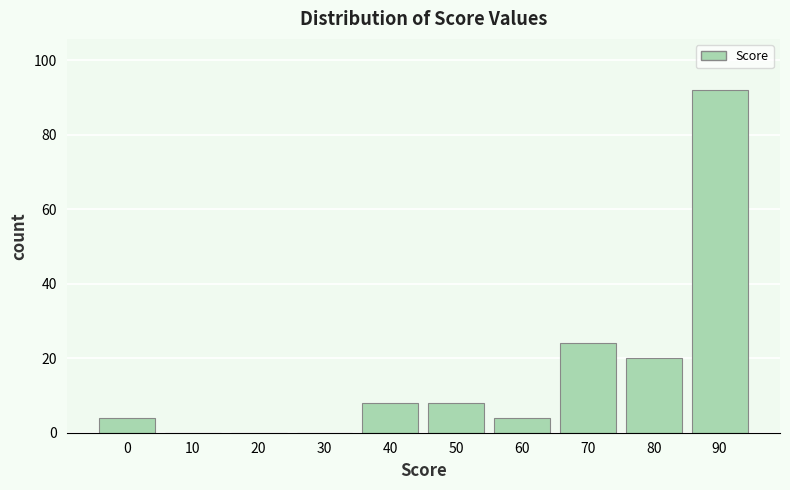

Reading left to right, what are all the values shown in this chart?

0=4	10=0	20=0	30=0	40=8	50=8	60=4	70=24	80=20	90=92